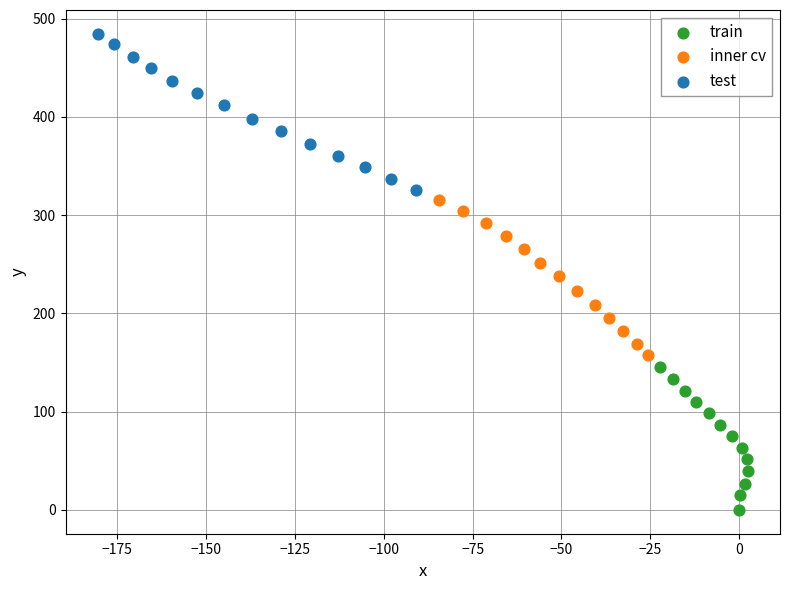

Which series reaches the minimum Y coordinate?

train